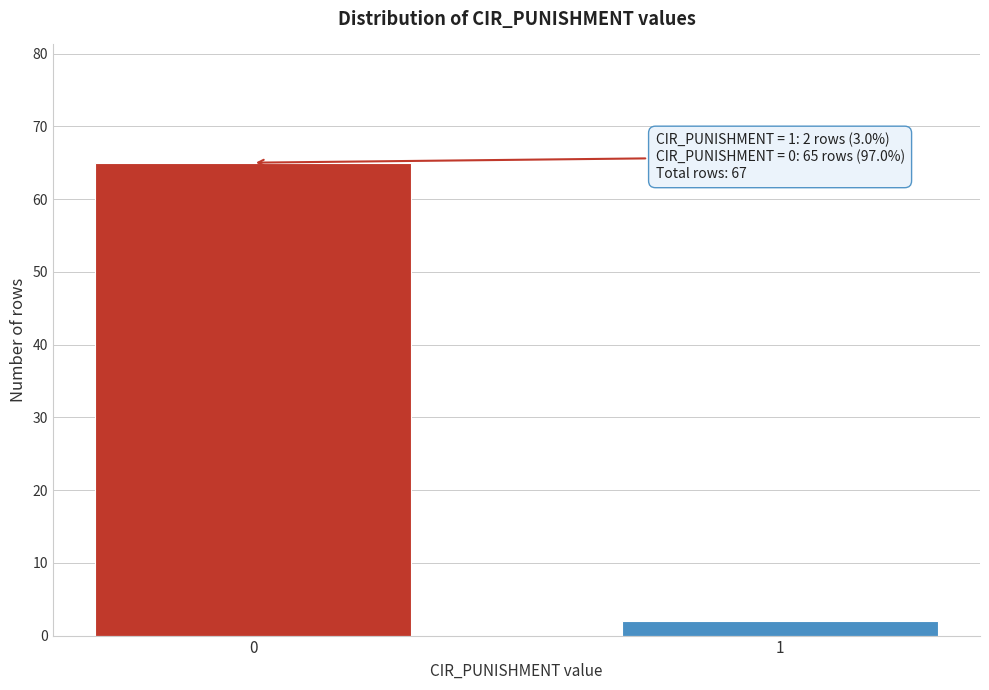

Reading right to left, extract all data points from this chart.

2	65